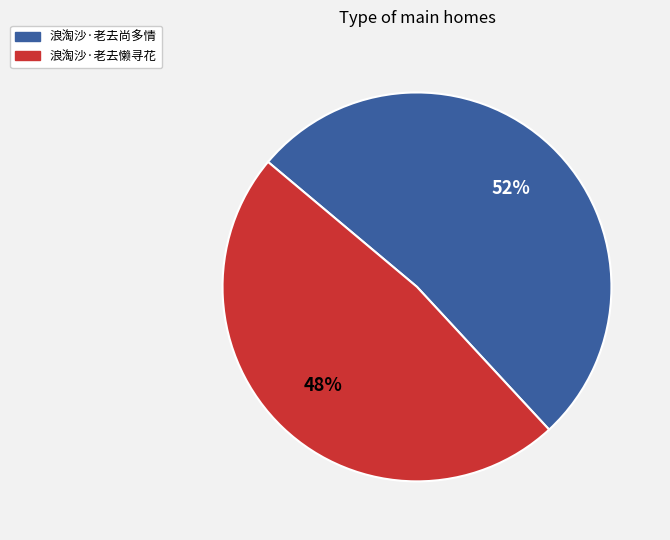

How many segments does this pie chart have?

2